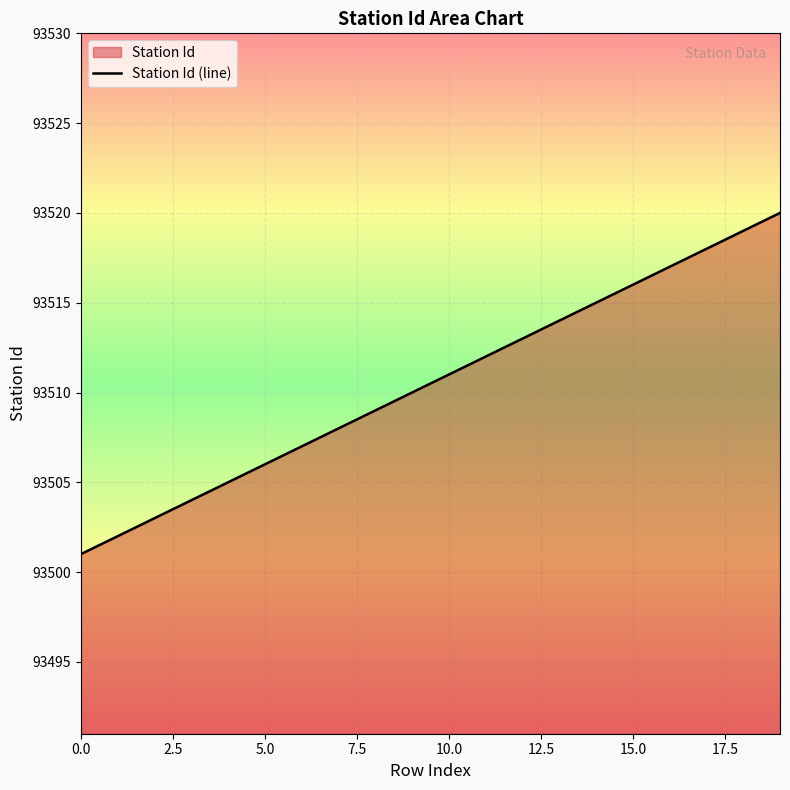

What is the difference between the maximum and minimum values?

19